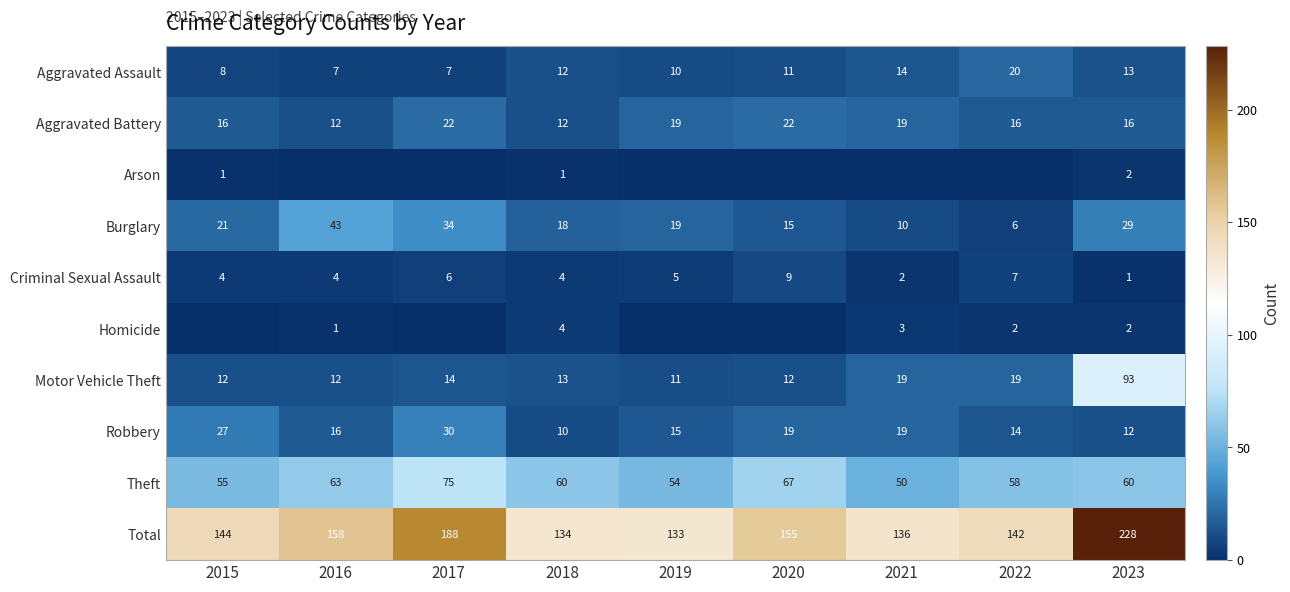

Where does the Burglary series first go above 19?

2015